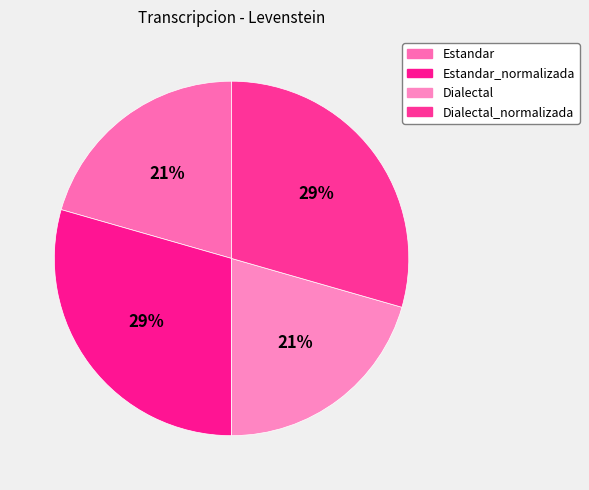

Does Estandar_normalizada account for over 50% of the chart?

No